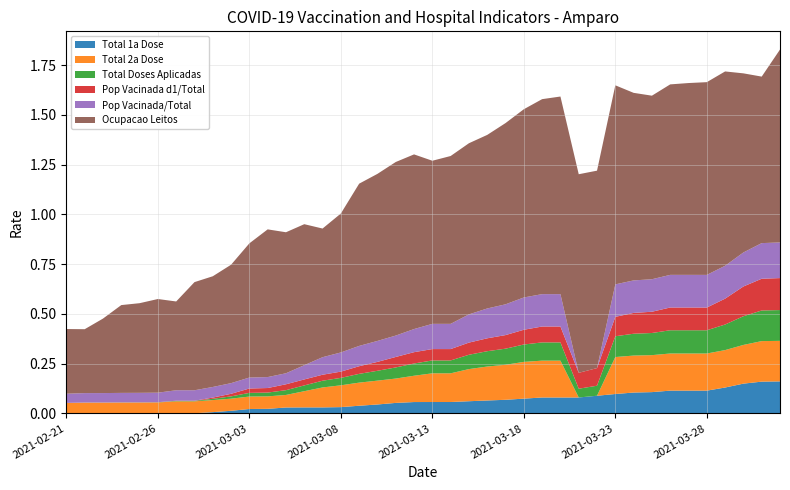

Reading left to right, list all the values displayed in this chart.

Total 1a Dose: 0.0	0.0	0.0	0.0	0.0	0.0	0.0	0.0	0.0	0.0	0.0	0.0	0.0	0.0	0.0	0.0	0.0	0.0	0.1	0.1	0.1	0.1	0.1	0.1	0.1	0.1	0.1	0.1	0.1	0.1	0.1	0.1	0.1	0.1	0.1	0.1	0.1	0.1	0.2	0.2
Total 2a Dose: 0.1	0.1	0.1	0.1	0.1	0.1	0.1	0.1	0.1	0.1	0.1	0.1	0.1	0.1	0.1	0.1	0.1	0.1	0.1	0.1	0.1	0.1	0.2	0.2	0.2	0.2	0.2	0.2	0.0	0.0	0.2	0.2	0.2	0.2	0.2	0.2	0.2	0.2	0.2	0.2
Total Doses Aplicadas: 0.0	0.0	0.0	0.0	0.0	0.0	0.0	0.0	0.0	0.0	0.0	0.0	0.0	0.0	0.0	0.0	0.0	0.0	0.1	0.1	0.1	0.1	0.1	0.1	0.1	0.1	0.1	0.1	0.0	0.1	0.1	0.1	0.1	0.1	0.1	0.1	0.1	0.1	0.2	0.2
Pop Vacinada d1/Total: 0.0	0.0	0.0	0.0	0.0	0.0	0.0	0.0	0.0	0.0	0.0	0.0	0.0	0.0	0.0	0.0	0.0	0.0	0.1	0.1	0.1	0.1	0.1	0.1	0.1	0.1	0.1	0.1	0.1	0.1	0.1	0.1	0.1	0.1	0.1	0.1	0.1	0.1	0.2	0.2
Pop Vacinada/Total: 0.0	0.0	0.0	0.0	0.0	0.0	0.1	0.1	0.1	0.1	0.1	0.1	0.1	0.1	0.1	0.1	0.1	0.1	0.1	0.1	0.1	0.1	0.1	0.1	0.2	0.2	0.2	0.2	0.0	0.0	0.2	0.2	0.2	0.2	0.2	0.2	0.2	0.2	0.2	0.2
Ocupacao Leitos: 0.3	0.3	0.4	0.4	0.5	0.5	0.4	0.5	0.6	0.6	0.7	0.7	0.7	0.7	0.6	0.7	0.8	0.8	0.9	0.9	0.8	0.8	0.9	0.9	0.9	0.9	1.0	1.0	1.0	1.0	1.0	0.9	0.9	1.0	1.0	1.0	1.0	0.9	0.8	1.0